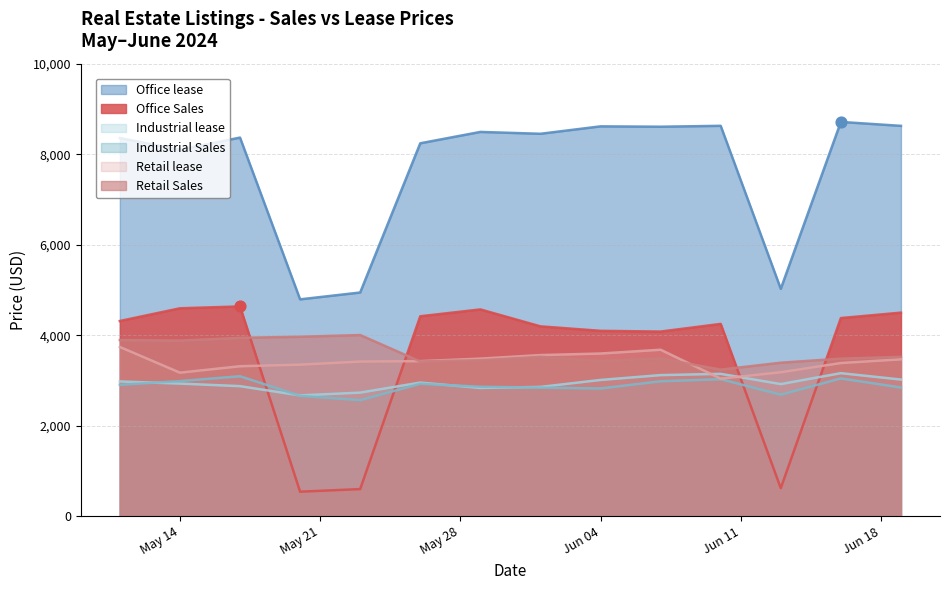

Which series has the largest total across all categories?

Office lease